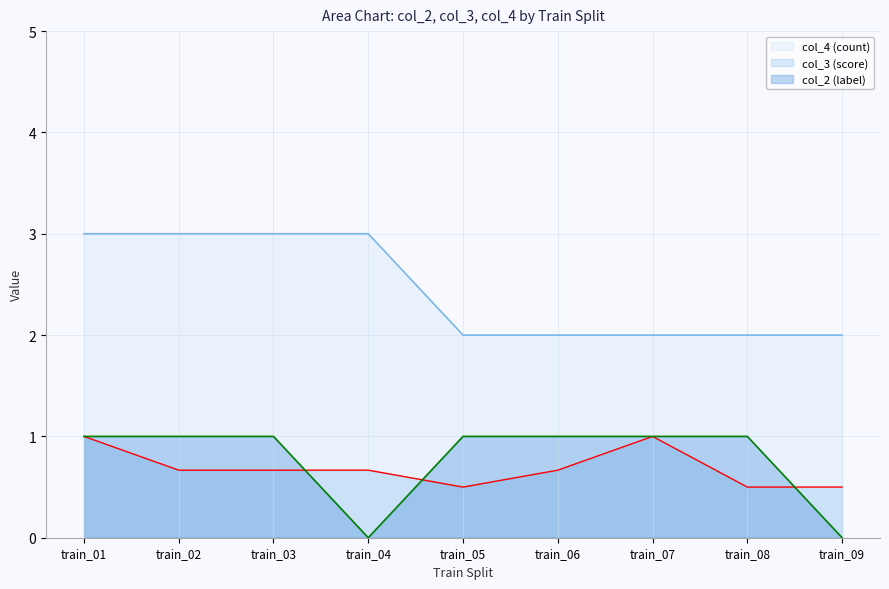

The value of col_3 (score) at train_06 is 0.7. True or false?

True